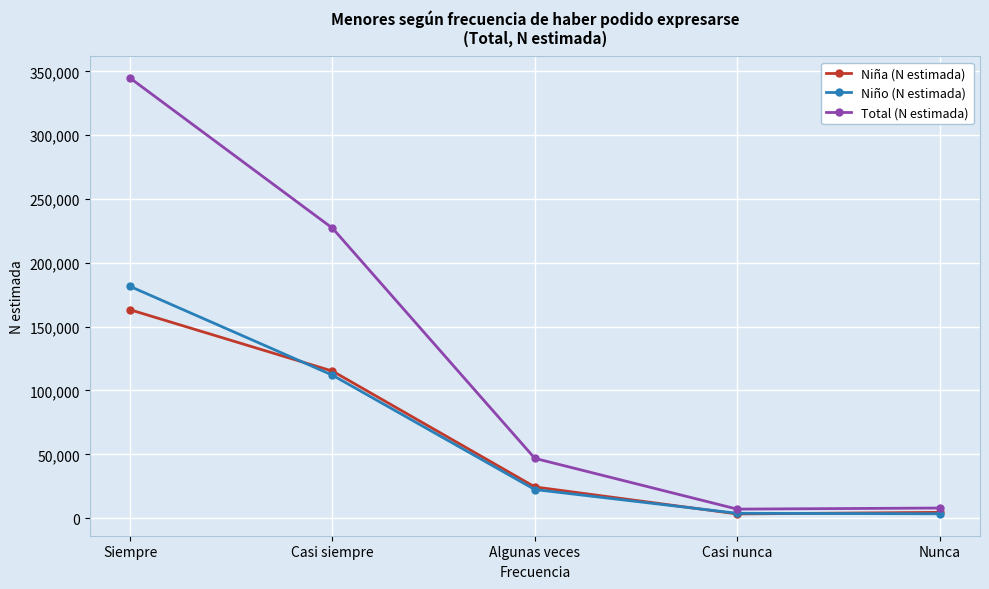

Where is the first local minimum for Total (N estimada)?

Casi nunca